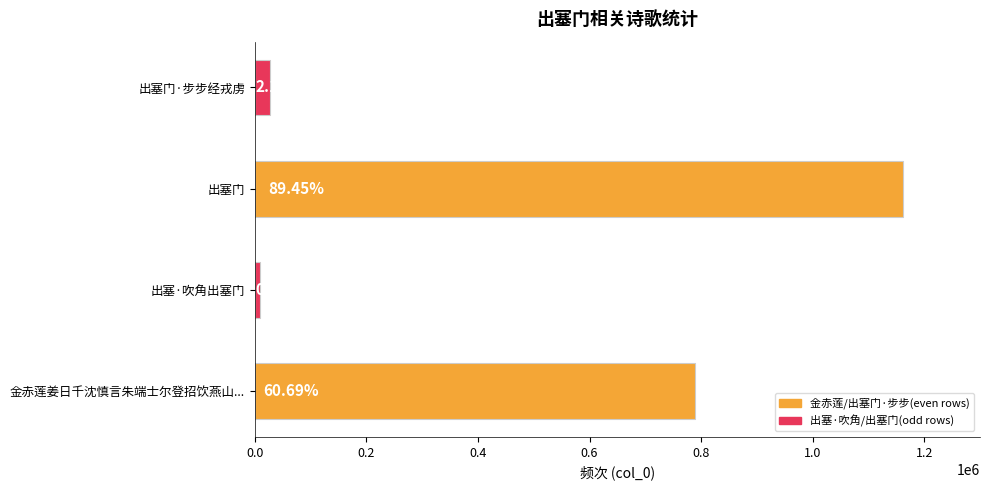

True or false: the data shows 509666 at 出塞门.

False